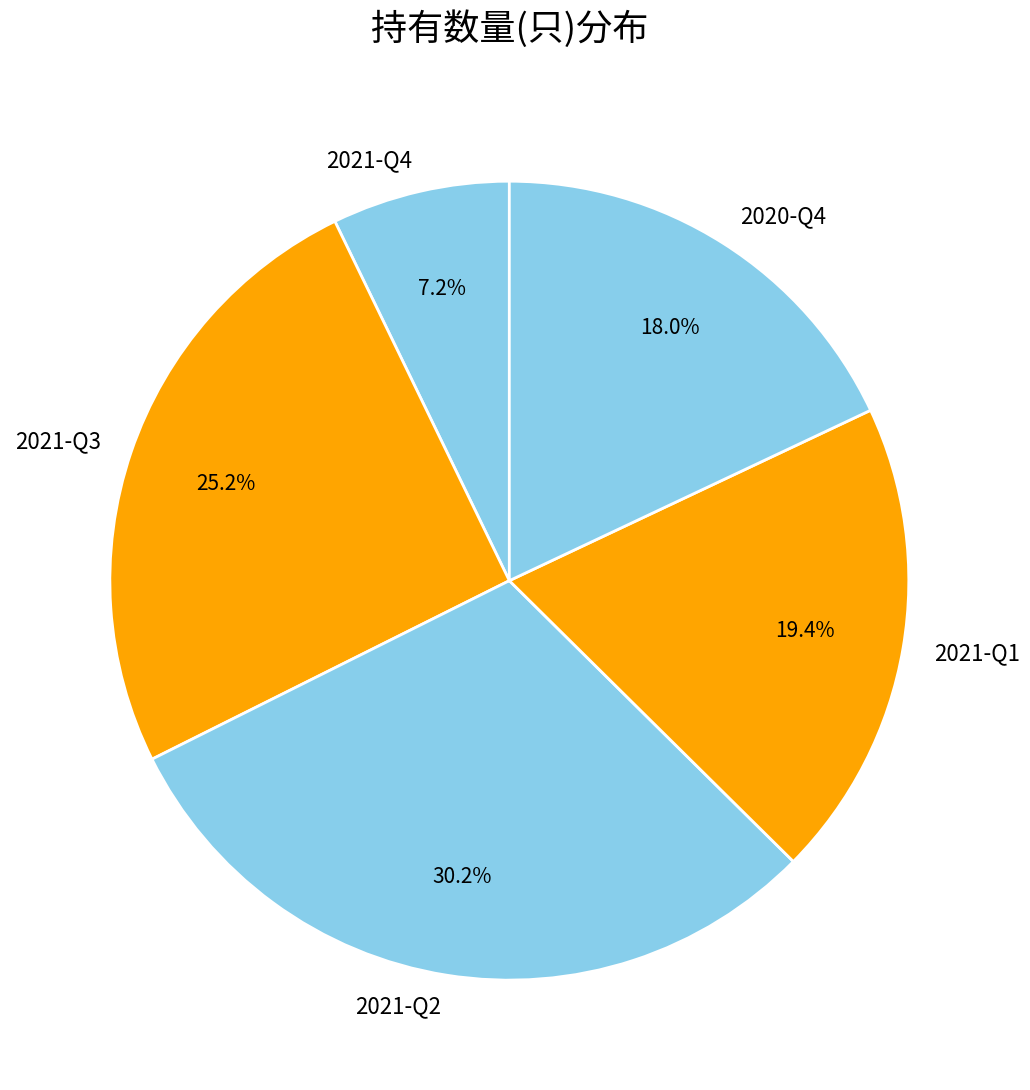

What is the smallest slice in the pie chart?

2021-Q4